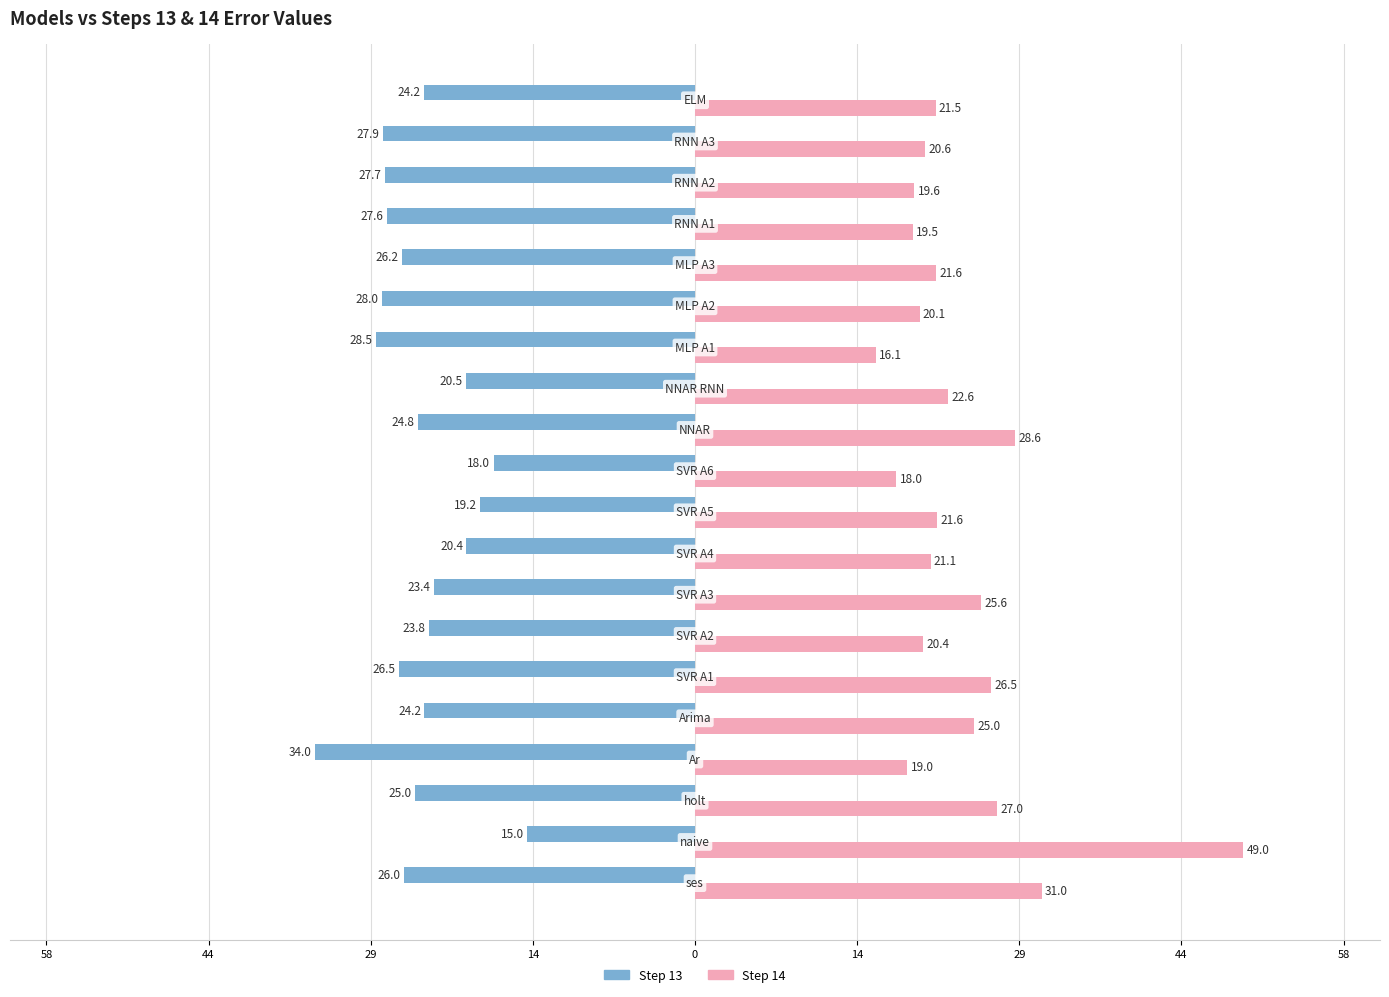

Reading left to right, transcribe all the data shown in this chart.

Step 13: -26.0	-15.0	-25.0	-34.0	-24.2	-26.5	-23.8	-23.4	-20.4	-19.2	-18.0	-24.8	-20.5	-28.5	-28.0	-26.2	-27.6	-27.7	-27.9	-24.2
Step 14: 31.0	49.0	27.0	19.0	25.0	26.5	20.4	25.6	21.1	21.6	18.0	28.6	22.6	16.1	20.1	21.6	19.5	19.6	20.6	21.5